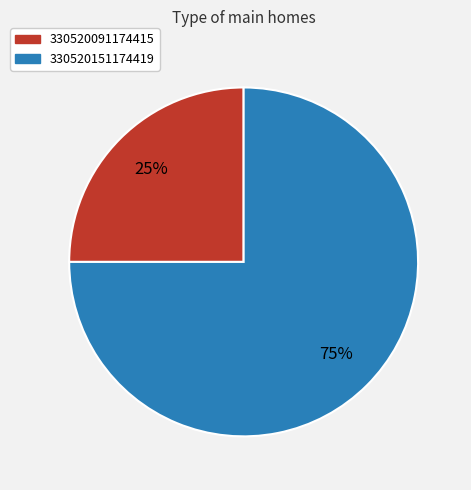

What is the smallest slice in the pie chart?

330520091174415